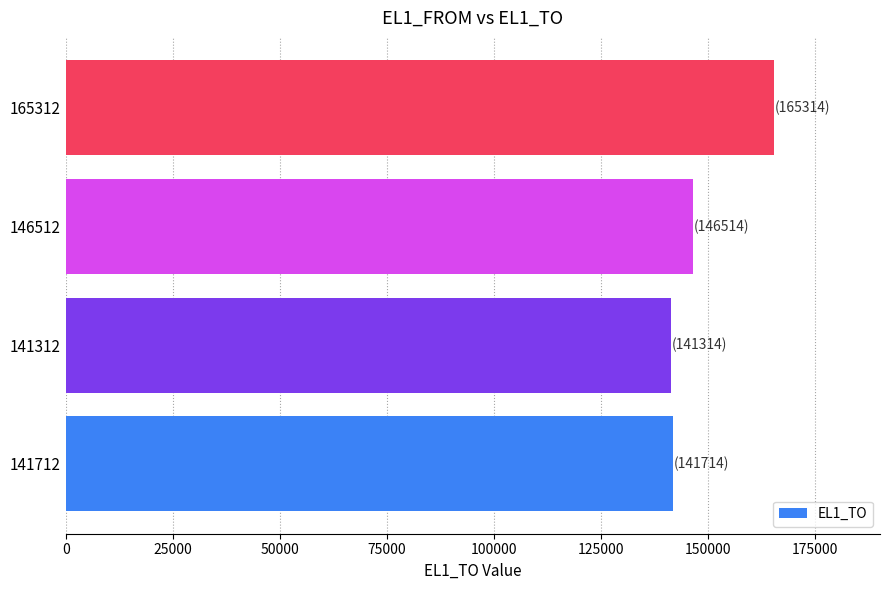

Is it true that the value at 141712 is 247998?

False